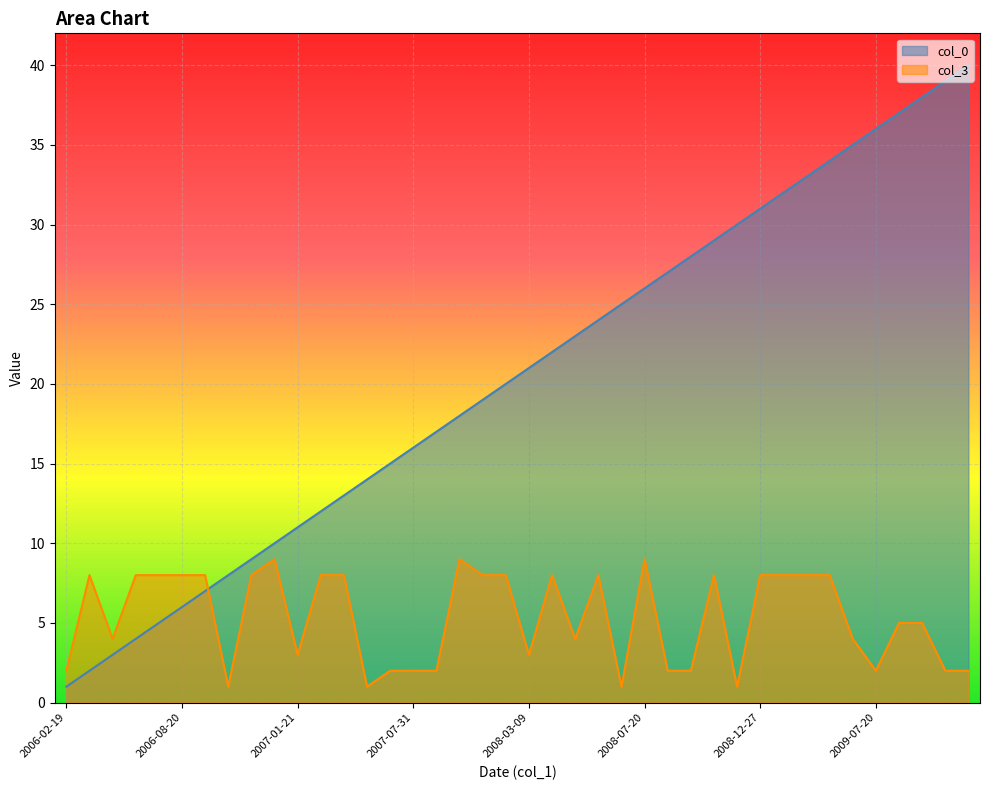

What is the difference between the col_3 values at 2007-01-02 and 2008-05-16?

5